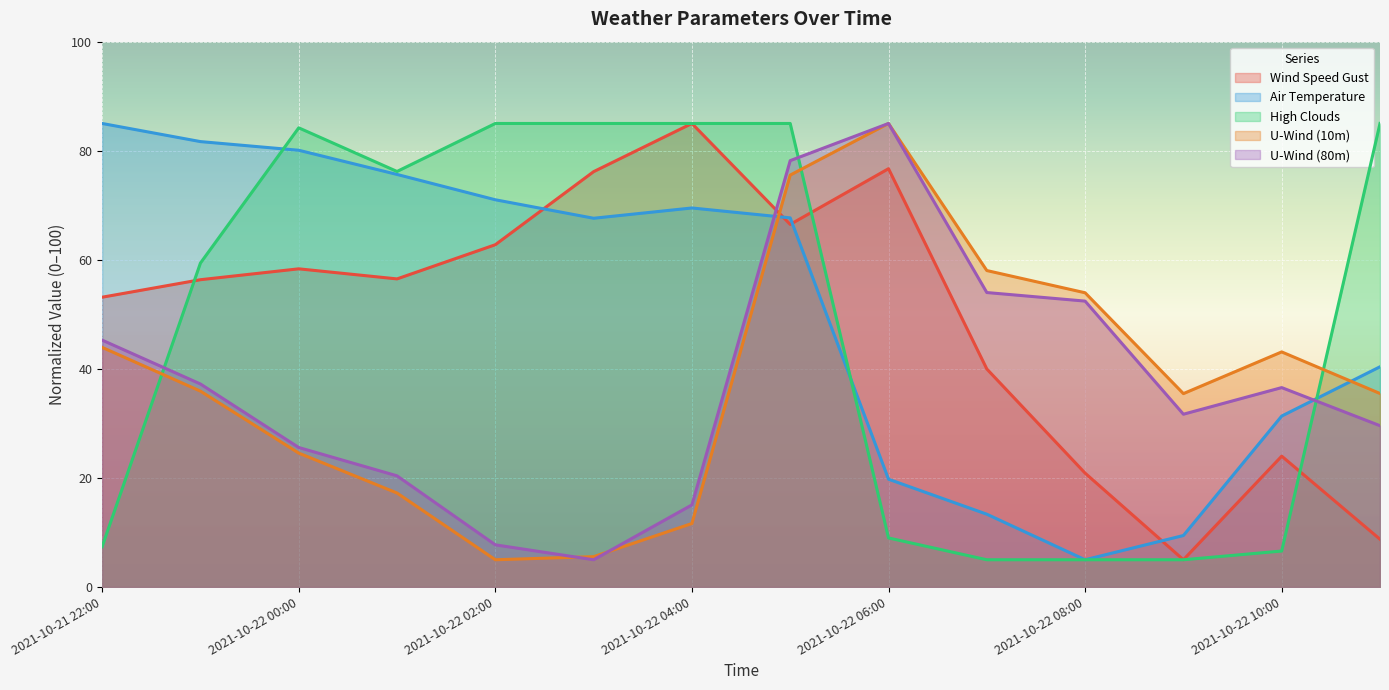

True or false: temp_air has more than 2 points higher than both neighbors.

False